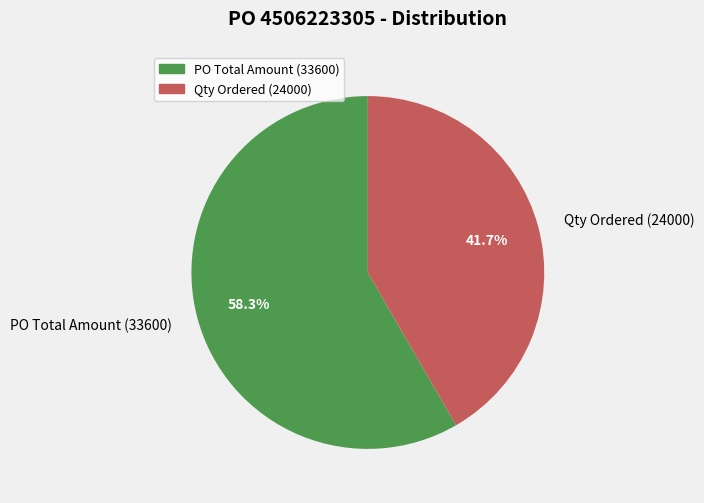

What percentage is the Qty Ordered (24000) slice, to the nearest percent?

42%